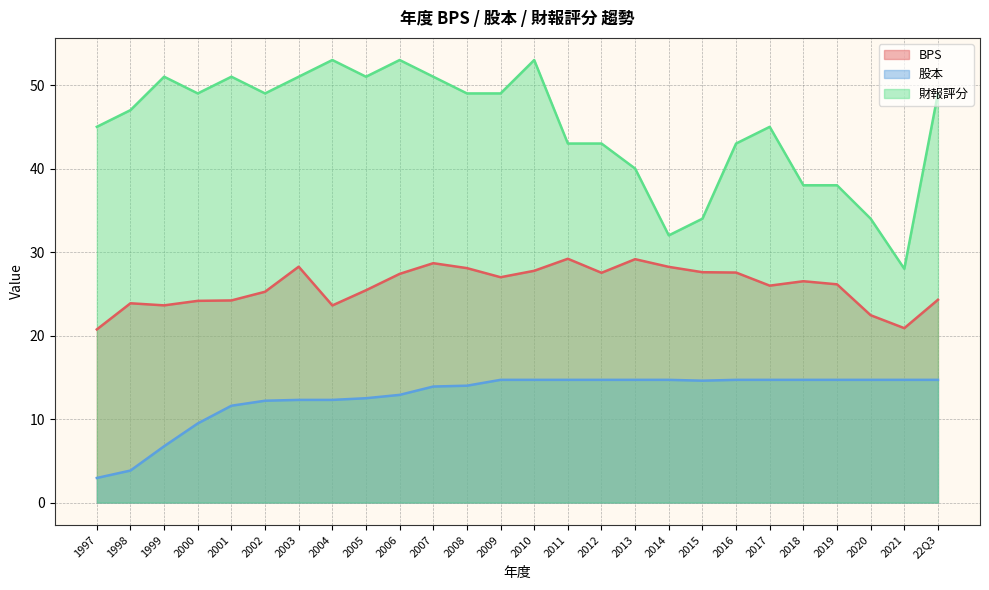

Which series changed the most between 2006 and 2007?

財報評分